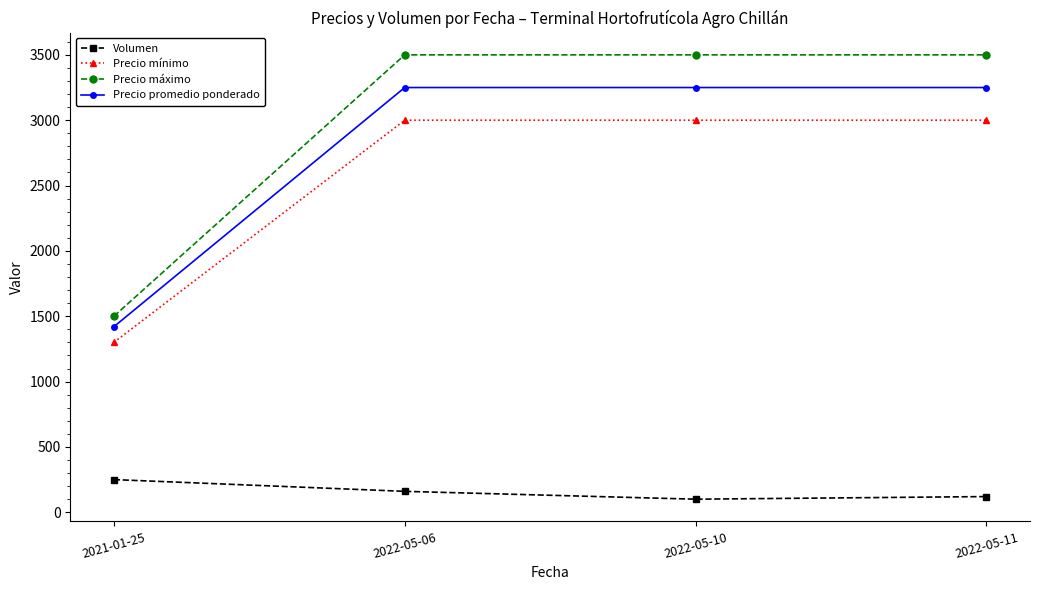

What is the maximum value shown in the chart?

3500